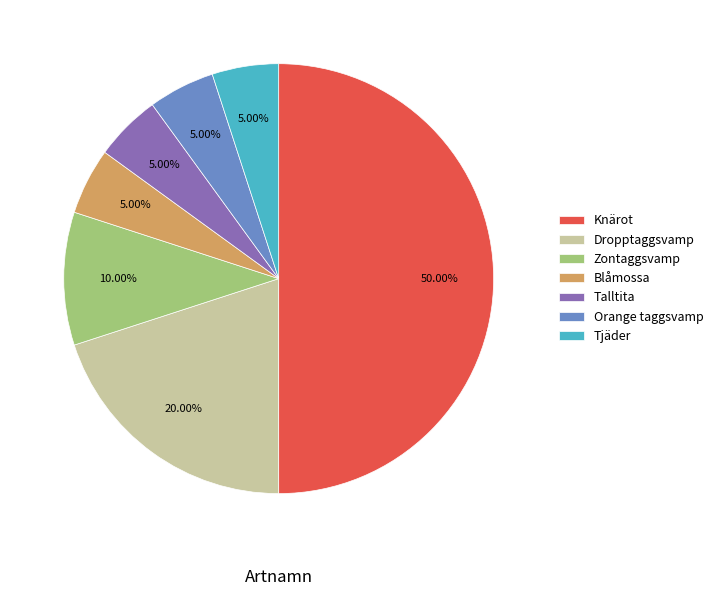

Count the number of slices in the pie.

7